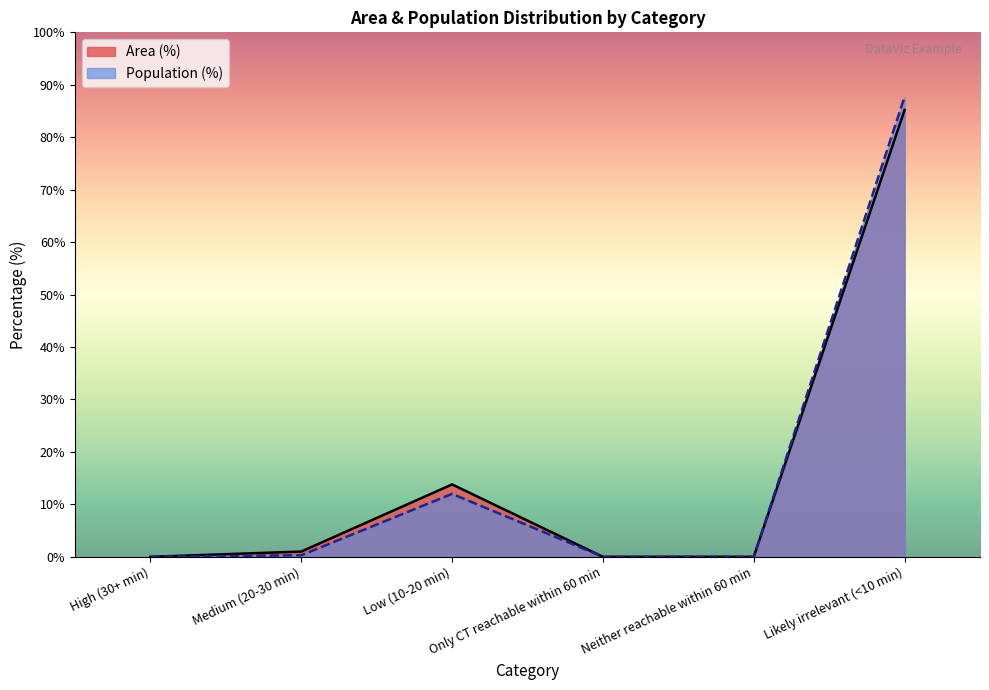

At Low (10-20 min), list the series in order from smallest to largest.

Population (%), Area (%)